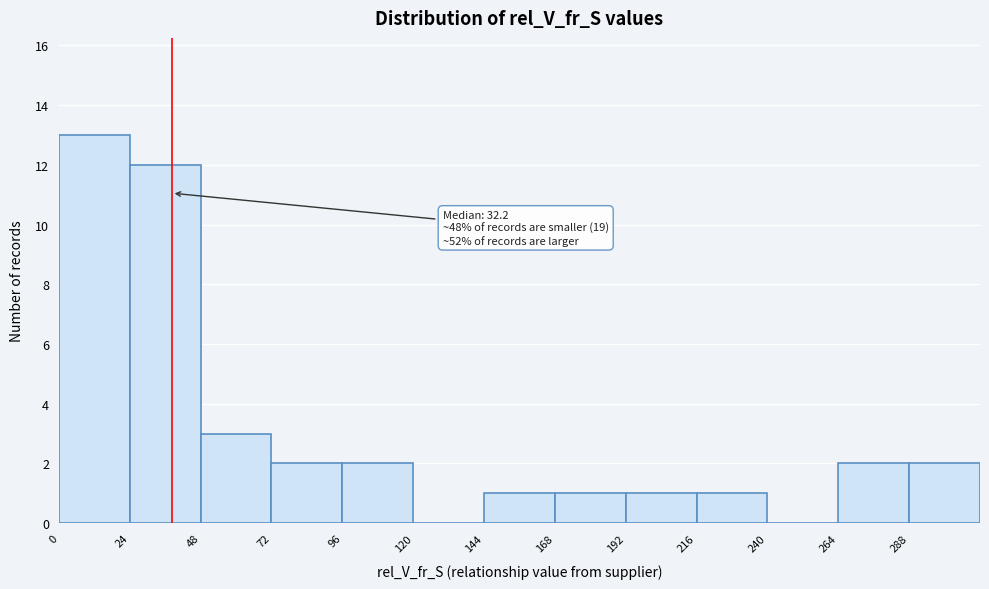

Which range on the x-axis has the tallest bar?

0 to 24